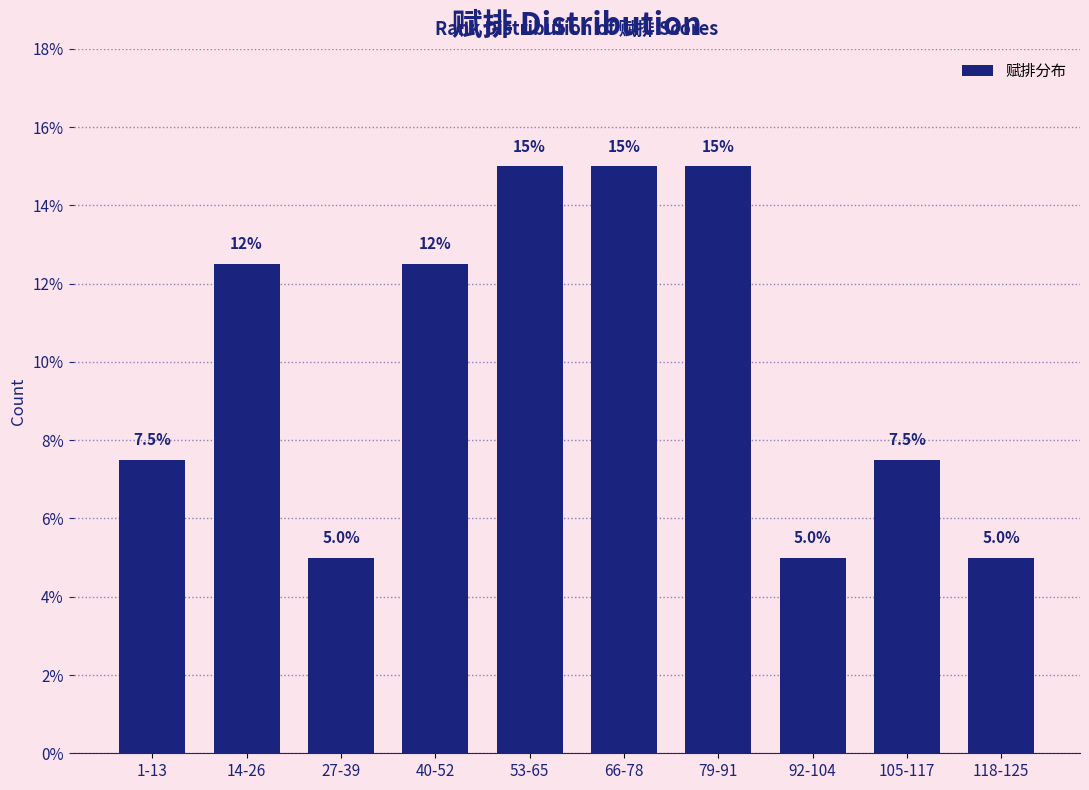

Reading left to right, what are all the values shown in this chart?

1-13=7.5	14-26=12.5	27-39=5.0	40-52=12.5	53-65=15.0	66-78=15.0	79-91=15.0	92-104=5.0	105-117=7.5	118-125=5.0